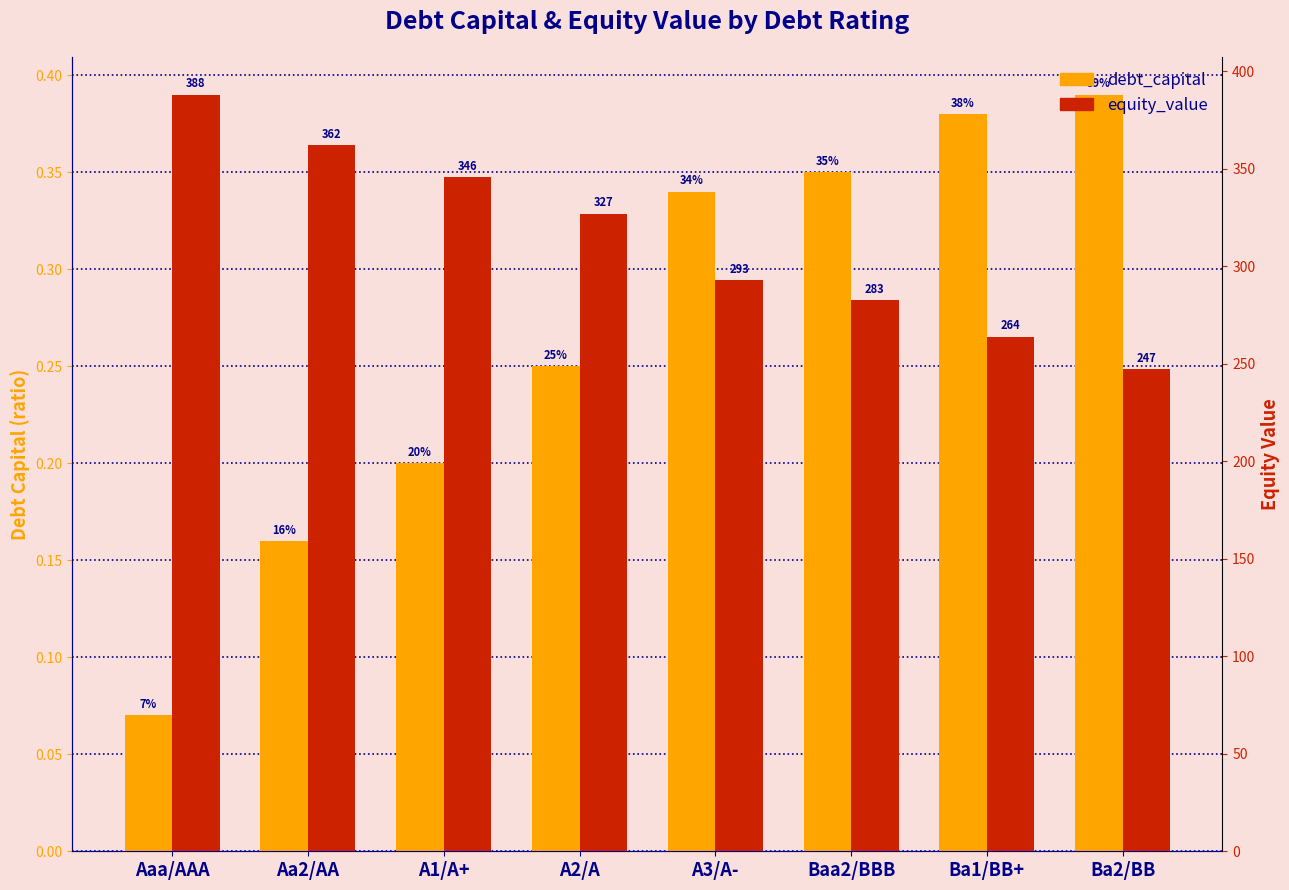

What is the highest value of the equity_value series?

388.1